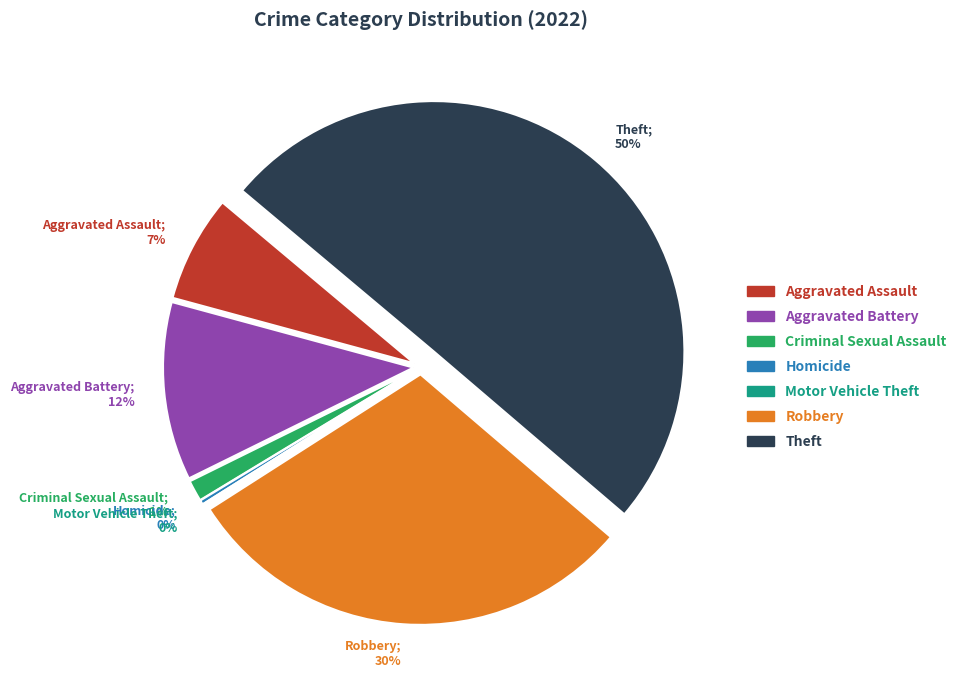

What is the ratio of the value at Theft to the value at Robbery?

1.7